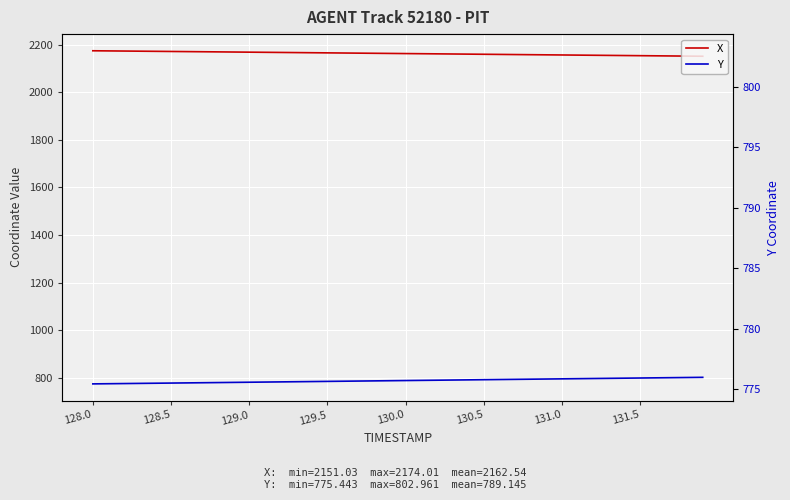

True or false: Y and Y (right) intersect in this chart.

False